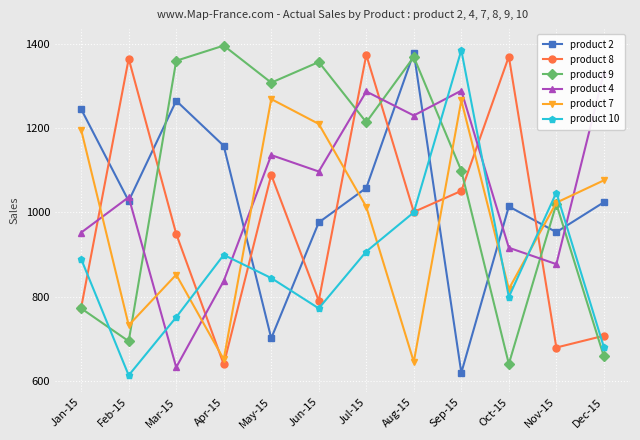

What is the value of the product 9 point at the 5th from the left?

1308